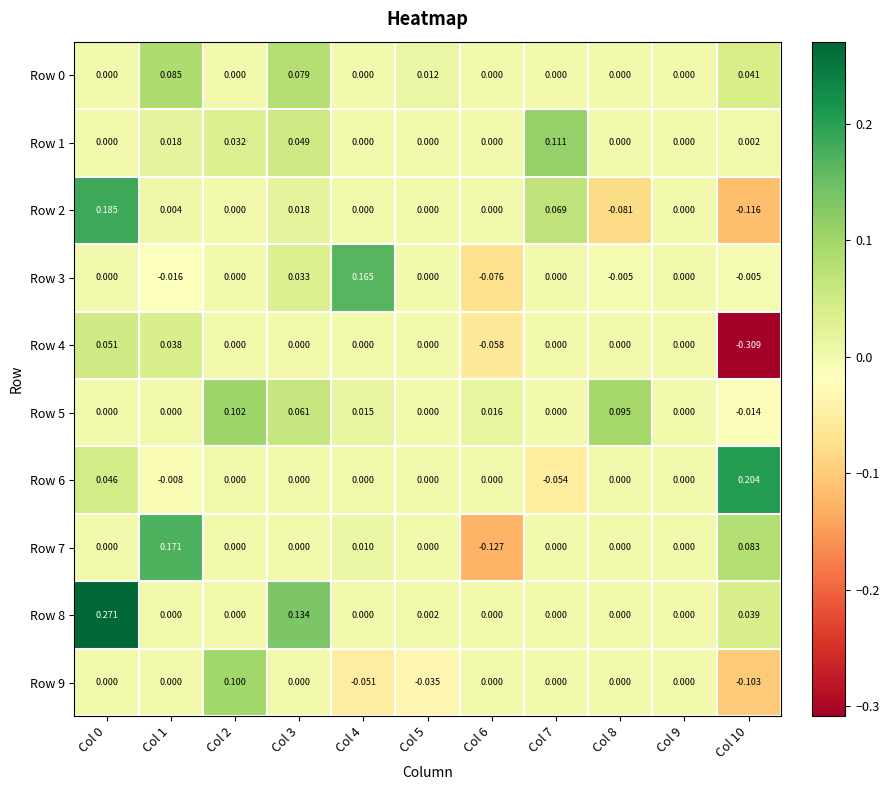

Is the value of Row 9 at Col 9 greater than the value of Row 3 at Col 10?

Yes